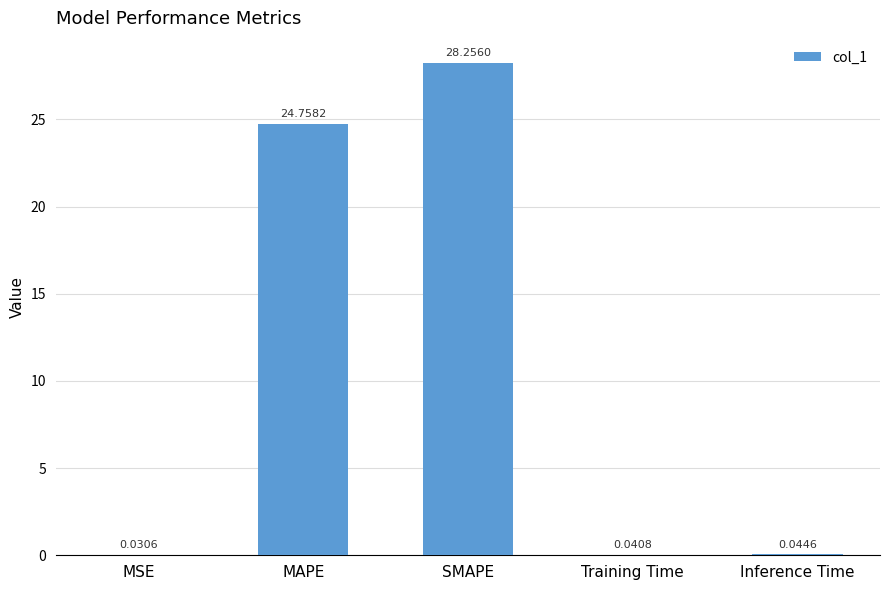

What is the sum of all values?

53.1